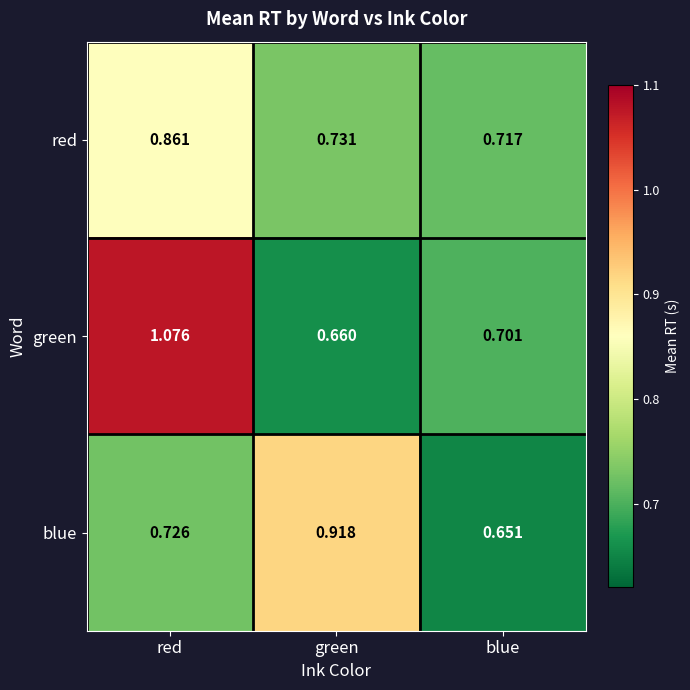

At which category does the chart reach its peak across all series?

red